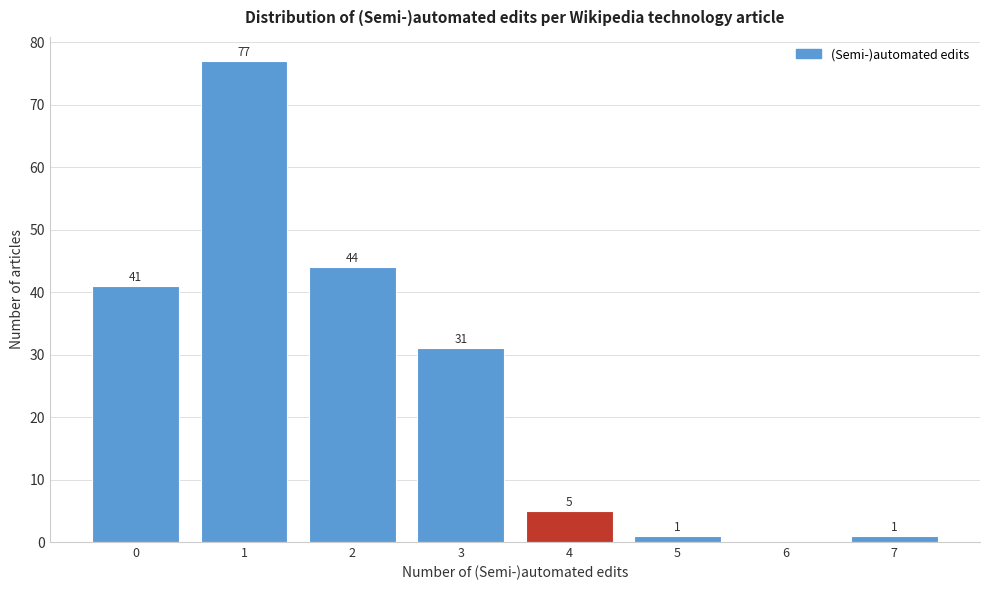

Which range on the x-axis has the tallest bar?

0.5 to 1.5